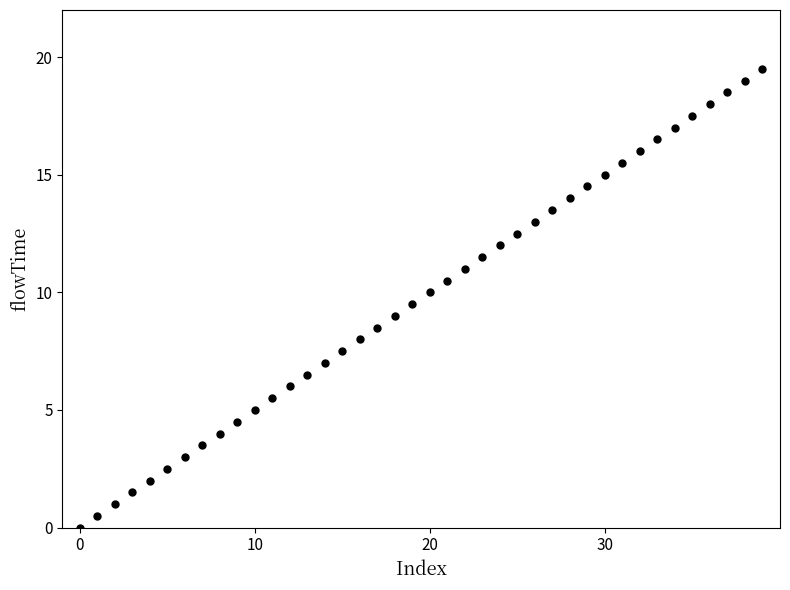

What is the range of Y values (max minus min)?

19.5